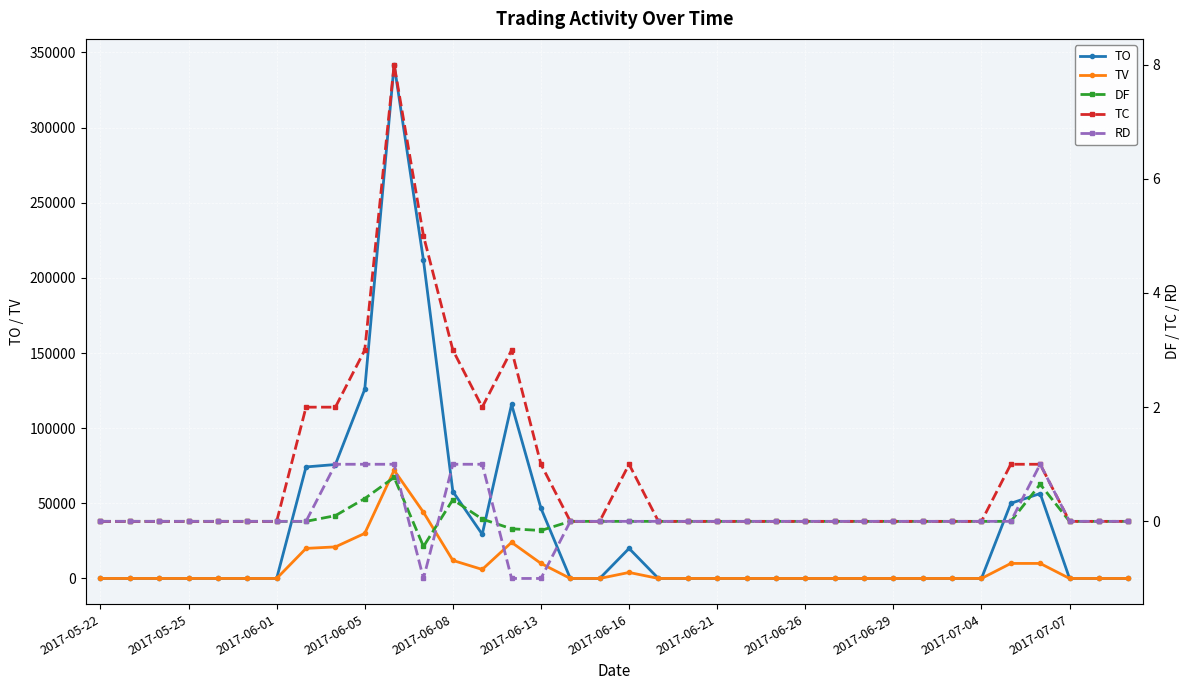

What is the sum of all TV values?

263000